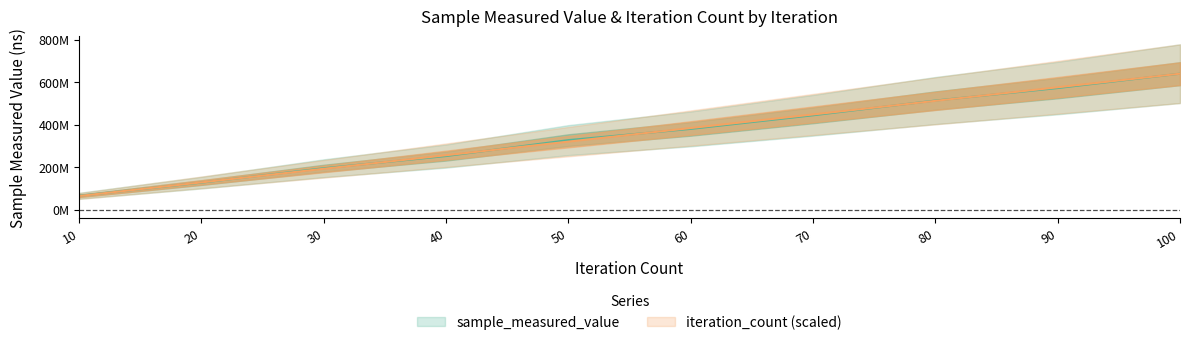

How many categories are shown in the chart?

10